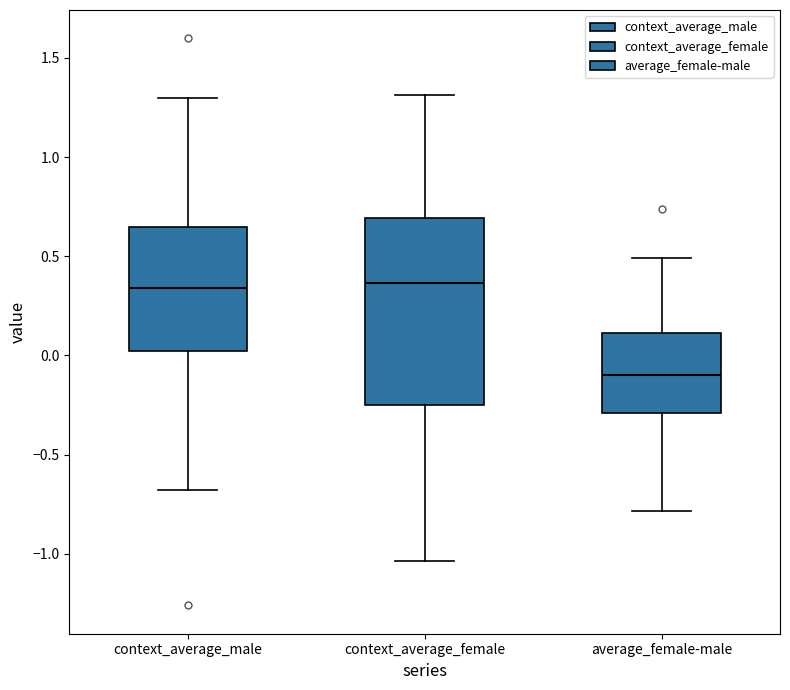

Where does the median line of the box for average_female-male sit on the y-axis? The values are not printed on the chart, so give them approximately, as read against the axis.

-0.10